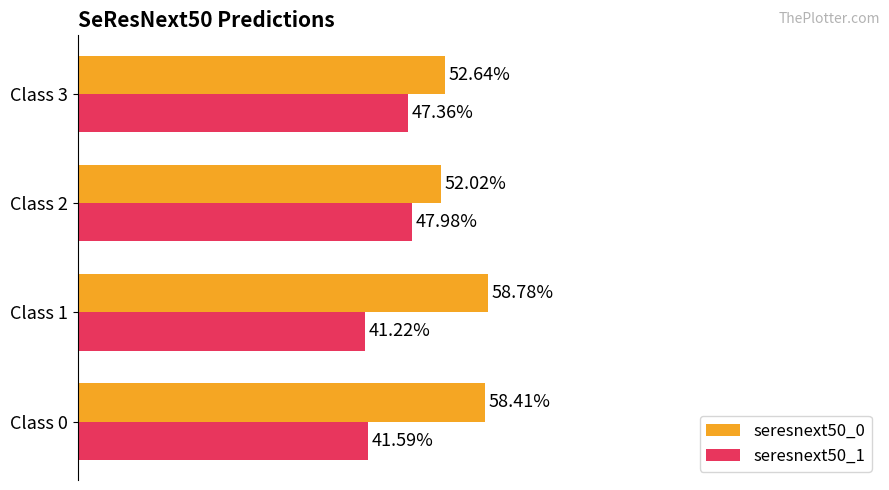

What is the difference between the maximum and minimum values in the seresnext50_0 series?

0.1